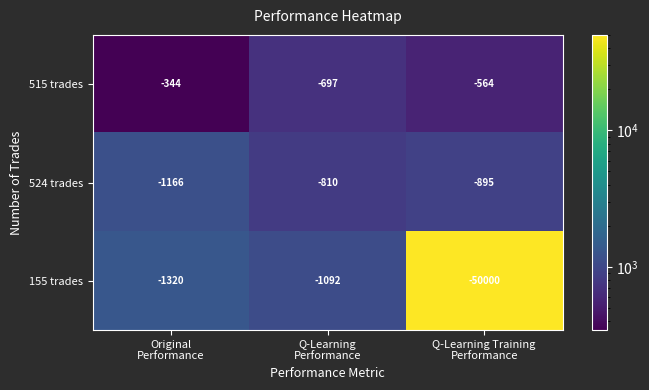

Which series has the largest range (max minus min)?

155 trades